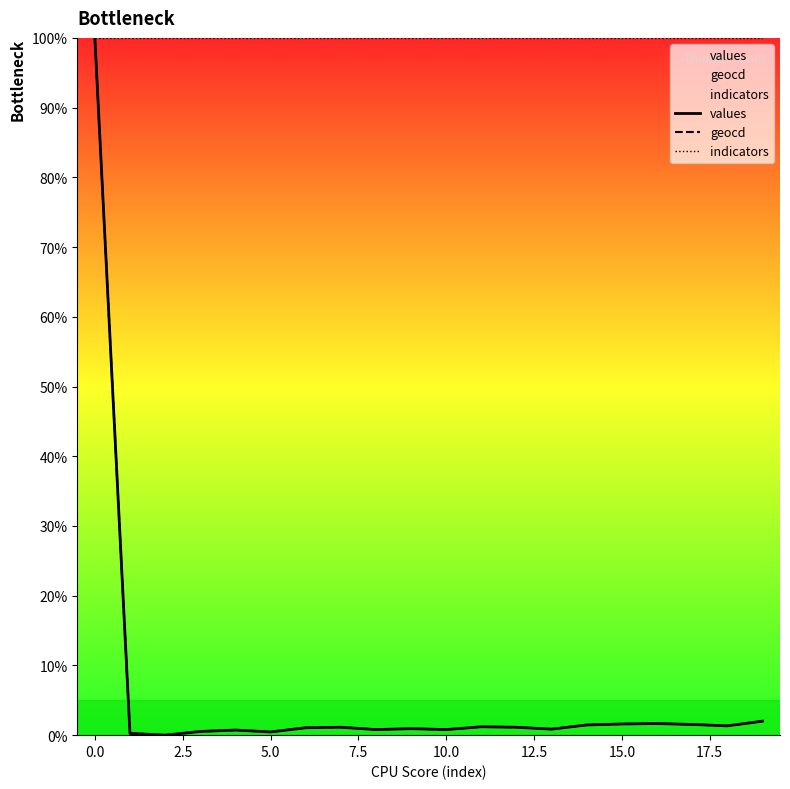

What is the maximum value for geocd?

100.0